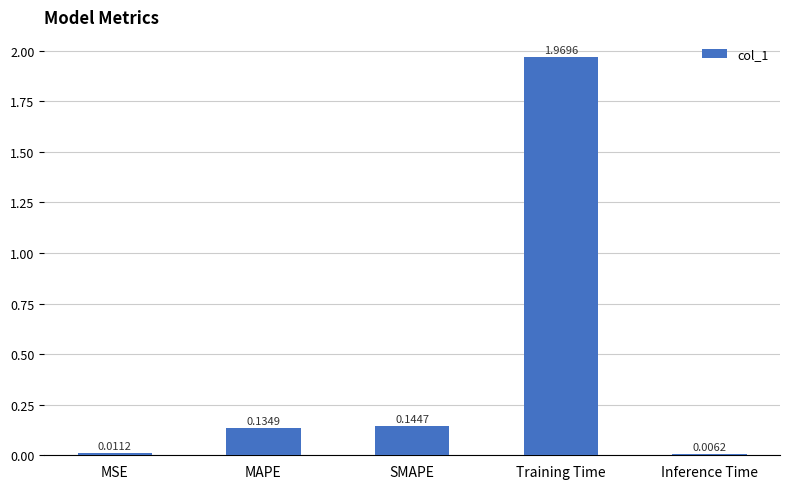

How many data points does each series have?

5